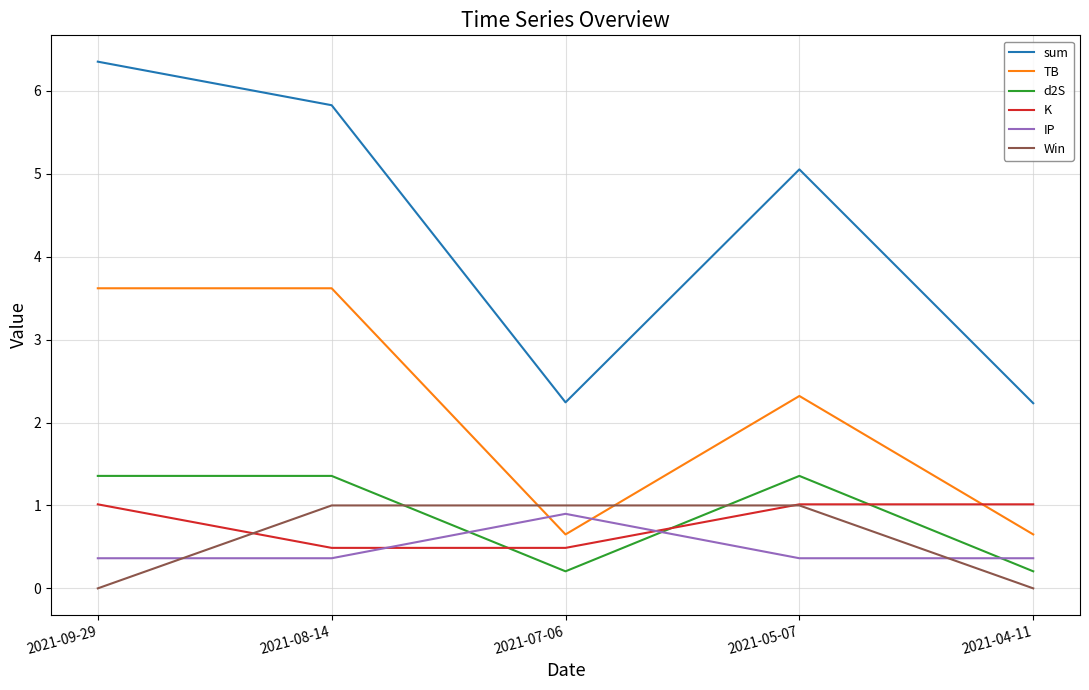

What is the maximum value shown in the chart?

6.4